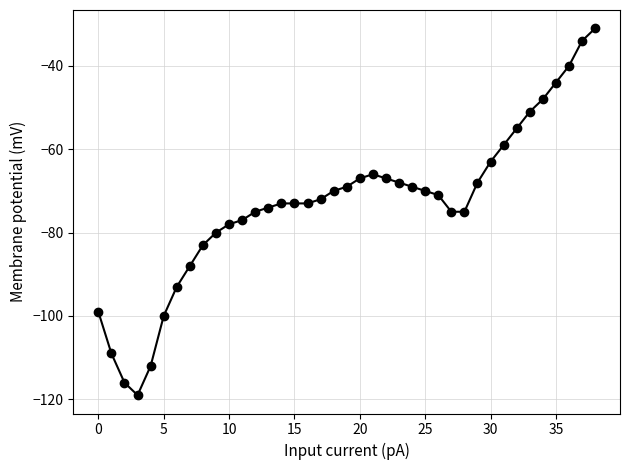

What is the smallest value displayed?

-119